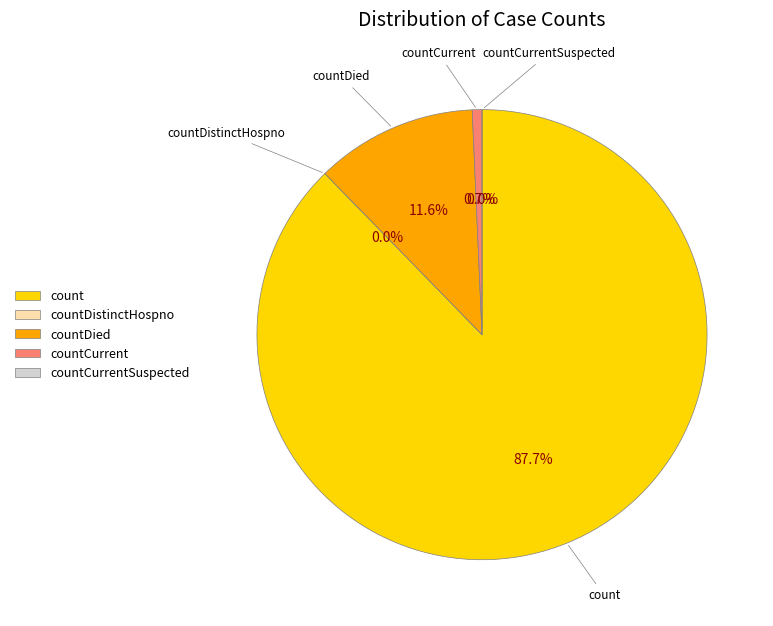

To the nearest percent, what is the difference between the largest and smallest slice percentages?

88%